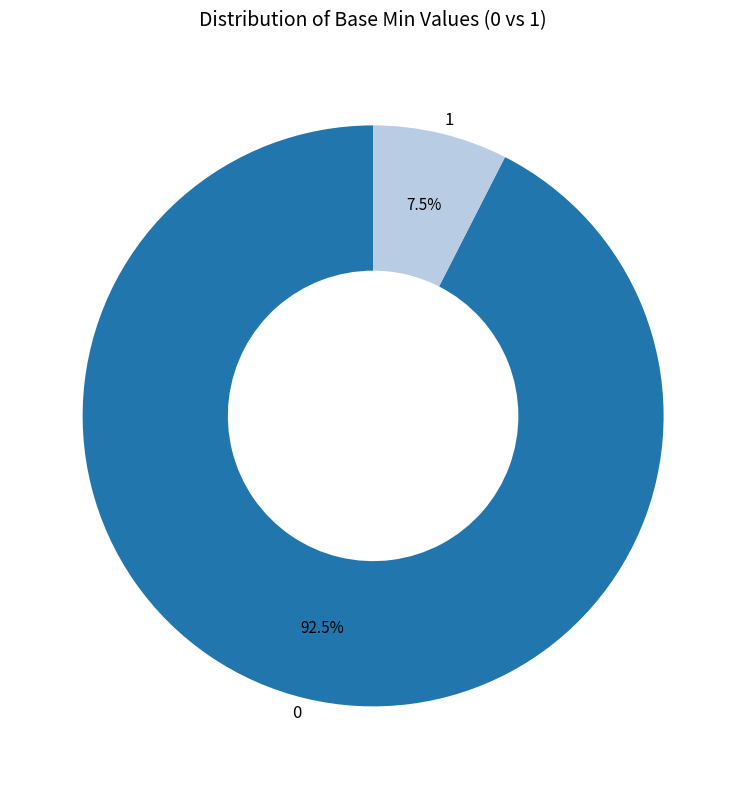

Which category has the biggest portion of the pie?

0